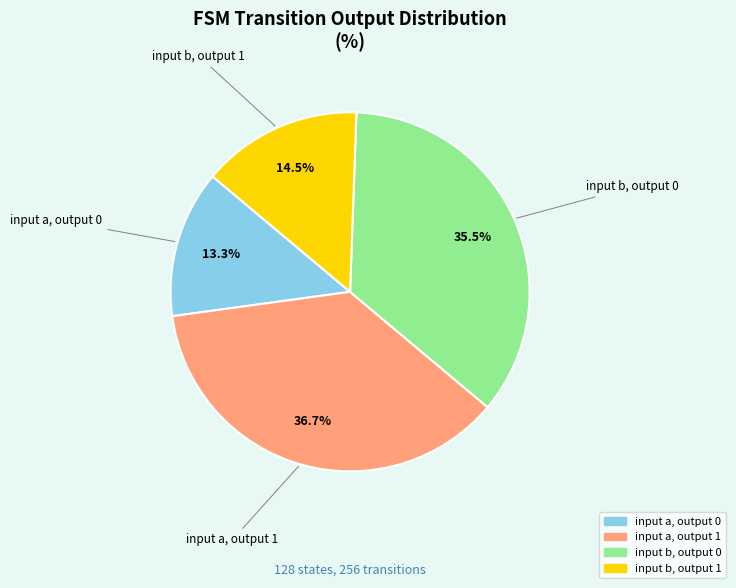

Is there a majority slice in this chart?

No